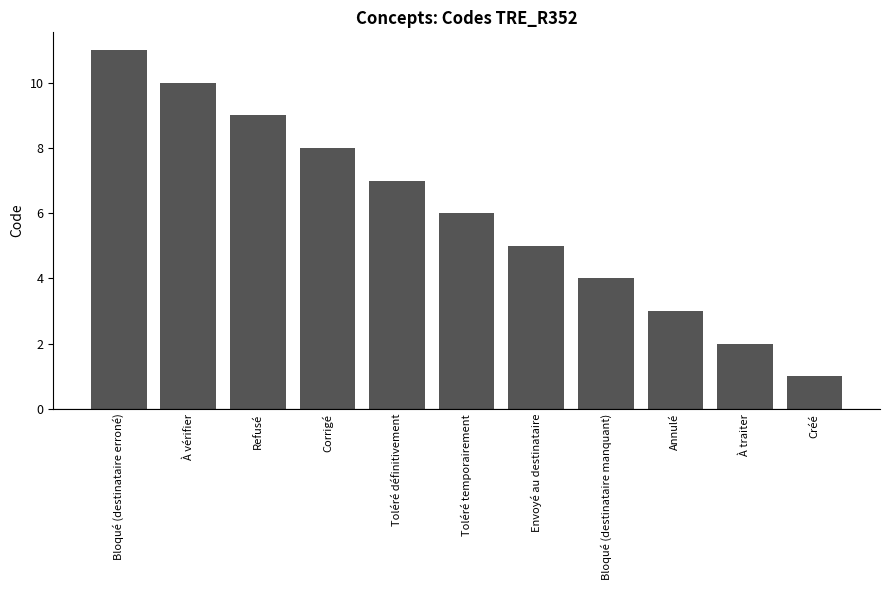

At which category does the chart reach its minimum across all series?

Créé